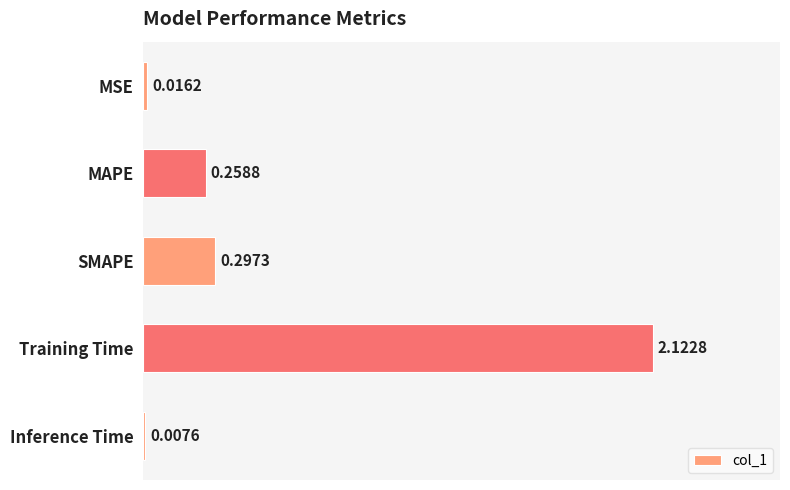

What is the change in value from MSE to Training Time?

+2.1